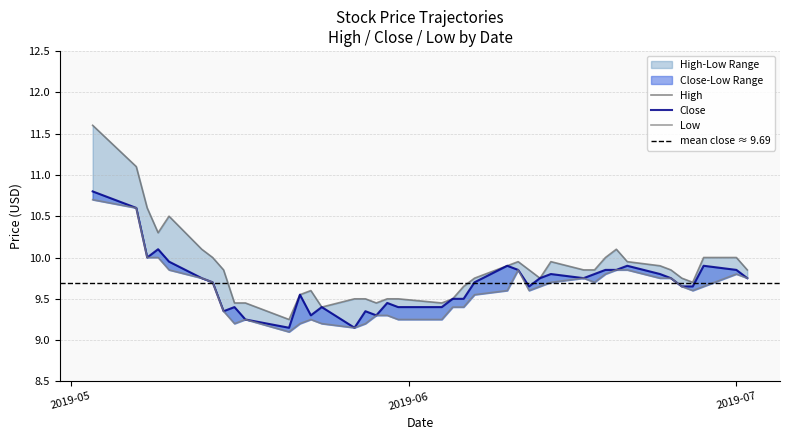

Does the chart display data point markers on the line(s)?

No